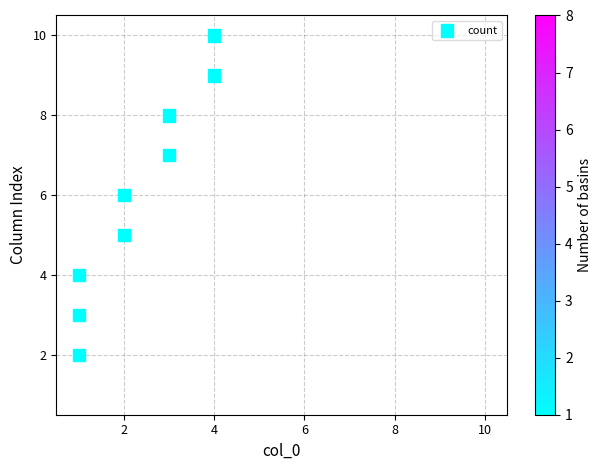

What is the range of Y values (max minus min)?

8